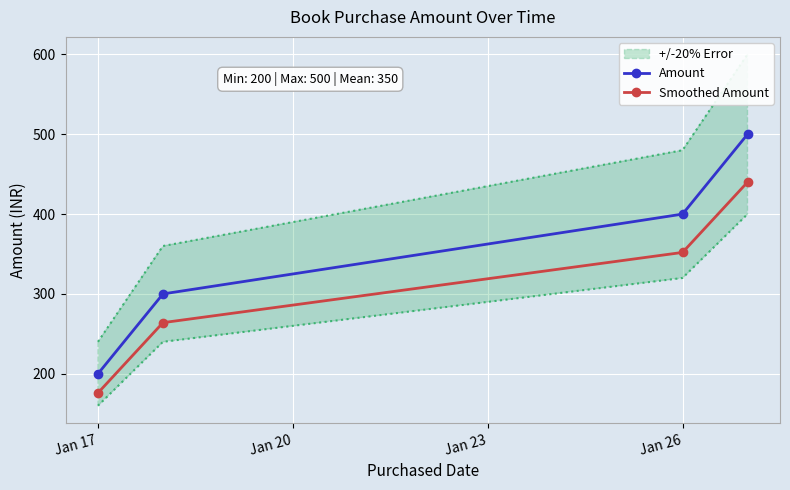

List the series in order of their overall mean, lowest first.

Smoothed Amount, Amount